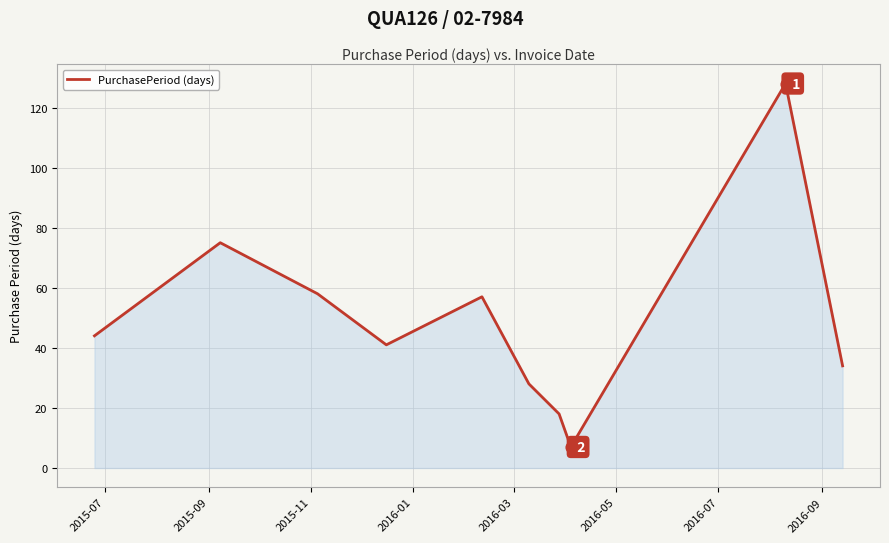

What is the minimum value shown in the chart?

7